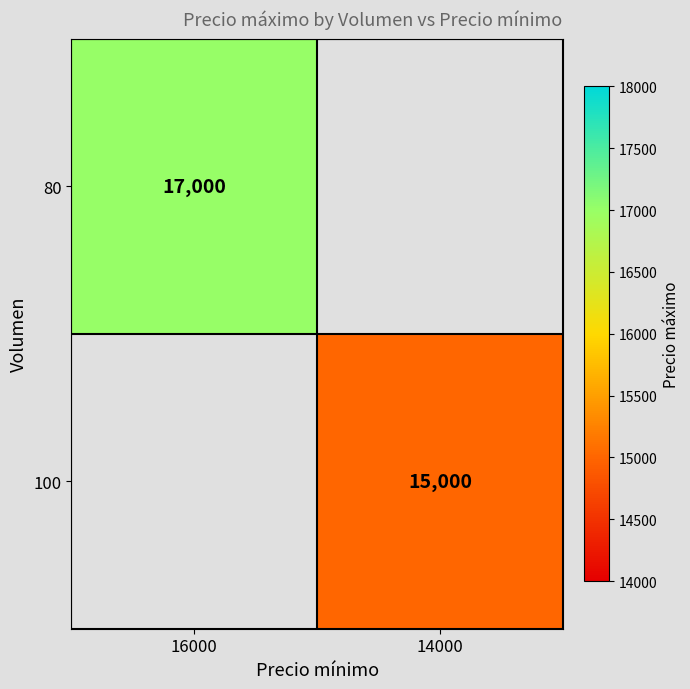

True or false: 80 has a value of 17000 at 16000.

True